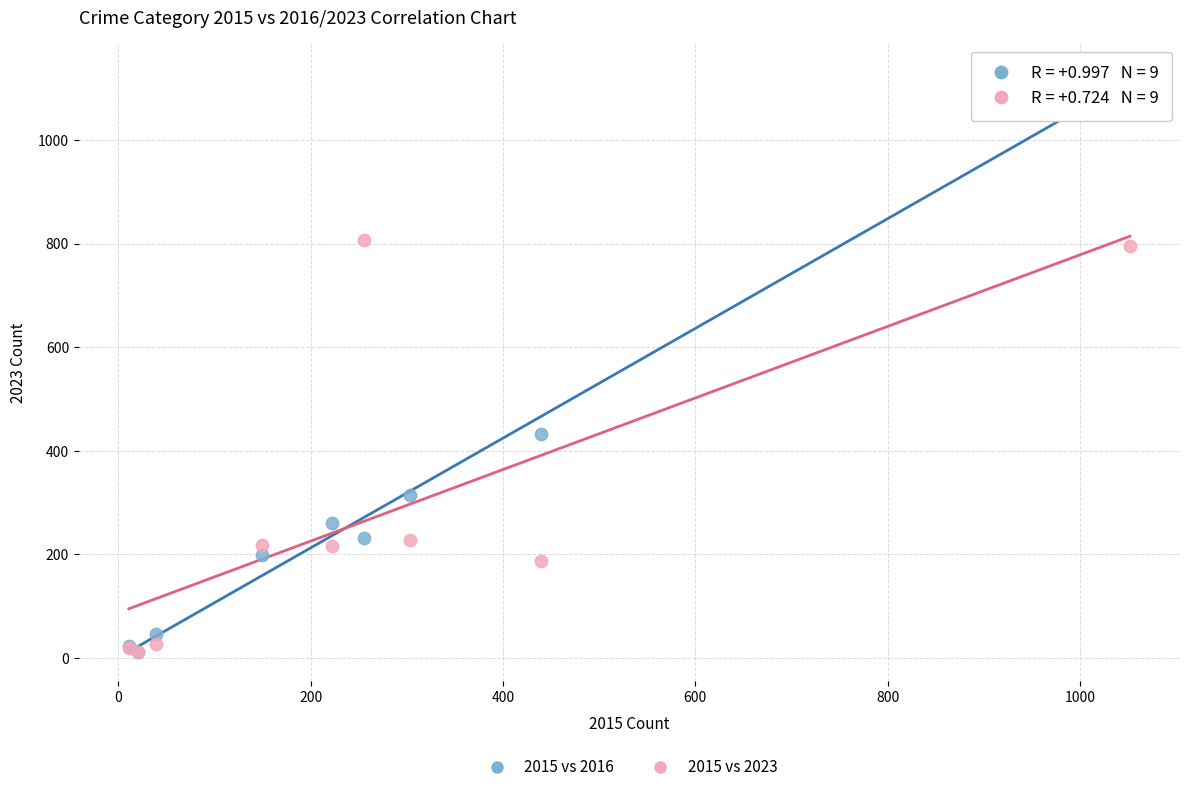

Across all series, what Y value is closest to 571?

432